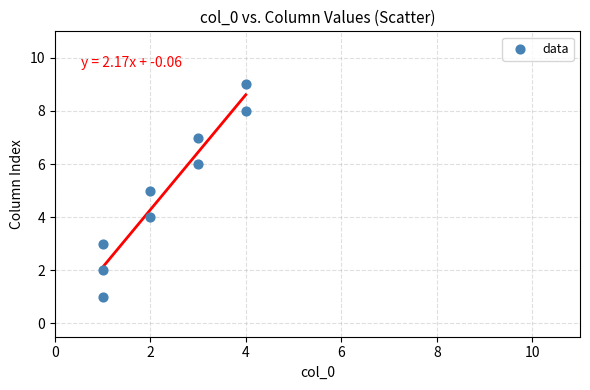

What is the range of X values (max minus min)?

3